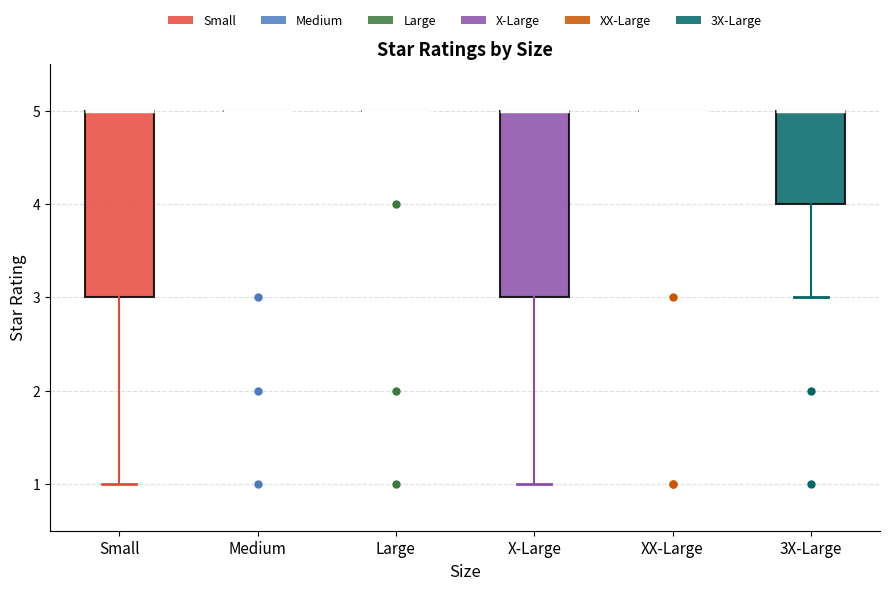

Reading left to right, transcribe this box plot: for each box, give where its median line is, the range the box spans, and where its two whiskers end, as read against the y-axis. The values are not printed on the chart, so give them approximately, as read against the axis.

Small: median 5 (drawn on the box's upper edge), box 3 to 5, whiskers 1 to 5
Medium: box collapsed to a line at 5, whiskers 5 to 5
Large: box collapsed to a line at 5, whiskers 5 to 5
X-Large: median 5 (drawn on the box's upper edge), box 3 to 5, whiskers 1 to 5
XX-Large: box collapsed to a line at 5, whiskers 5 to 5
3X-Large: median 5 (drawn on the box's upper edge), box 4 to 5, whiskers 3 to 5